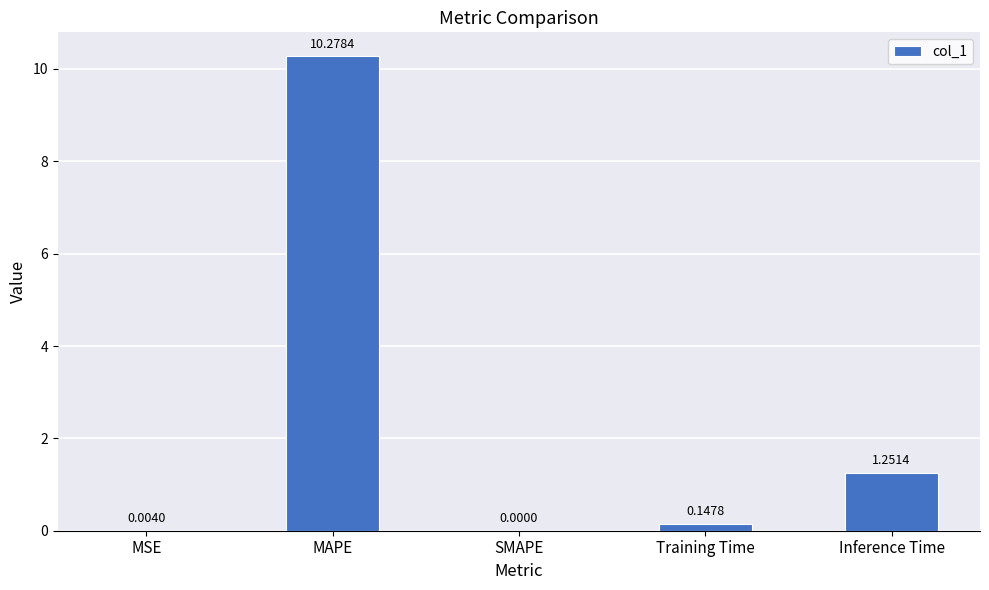

What is the sum of the values at MSE and MAPE?

10.3